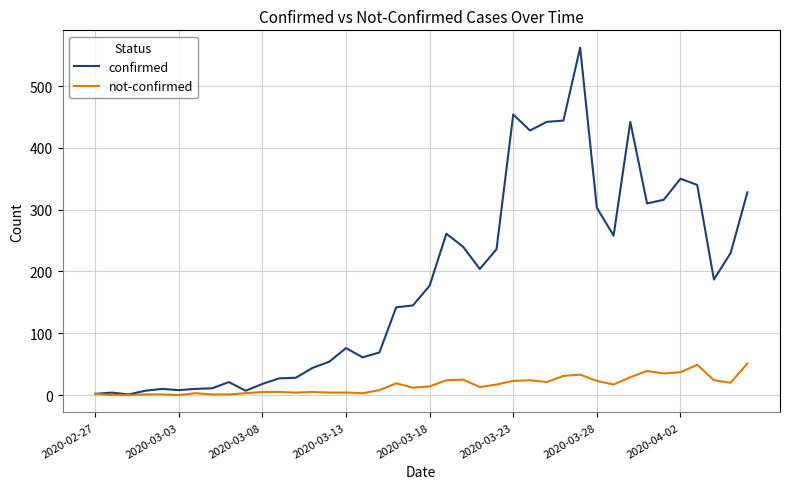

What is the difference between the maximum and minimum values in the confirmed series?

561